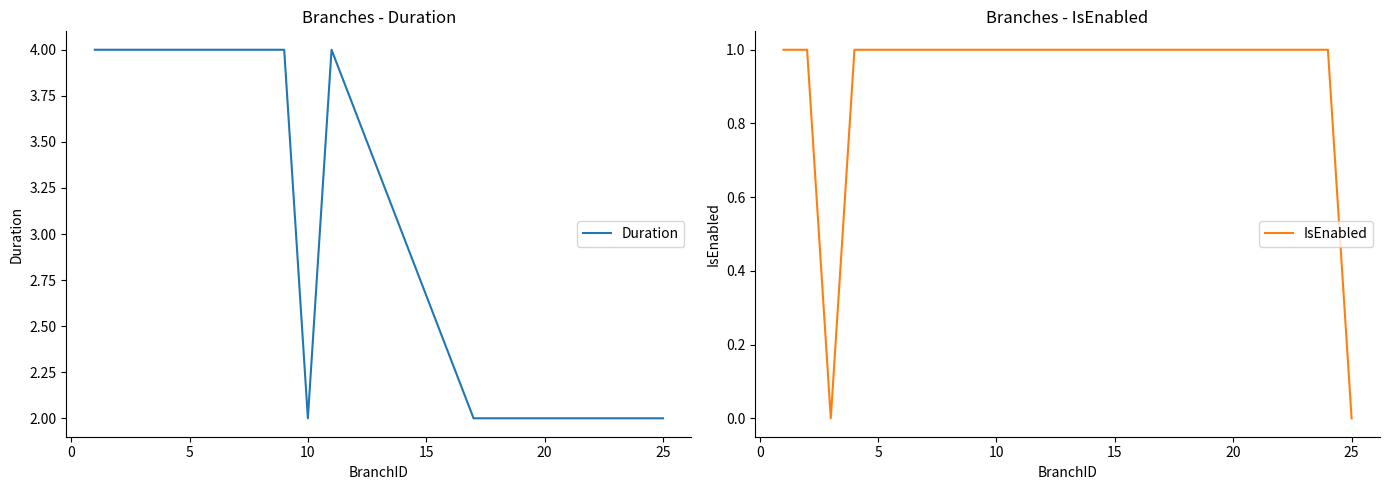

What is the value of the IsEnabled point at the 9th from the left?

1